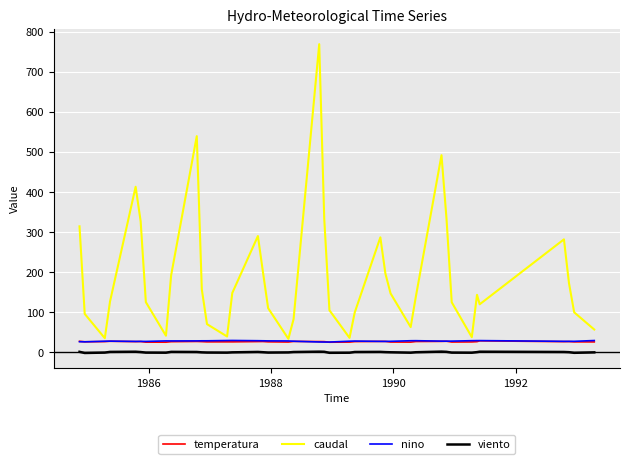

Which series has the largest total across all categories?

caudal